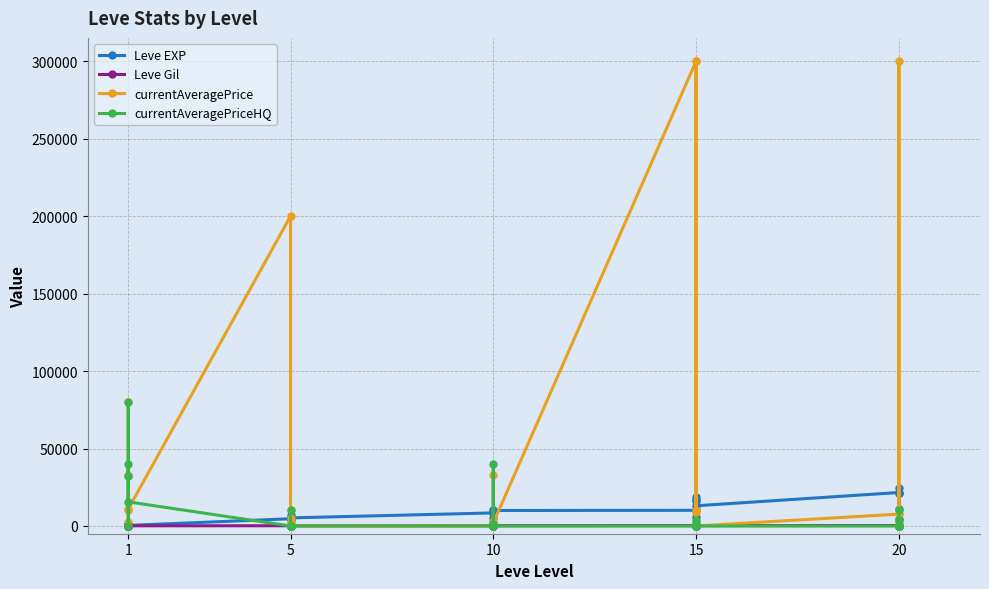

What is the value of the currentAveragePriceHQ point at the 2nd from the left?

39746